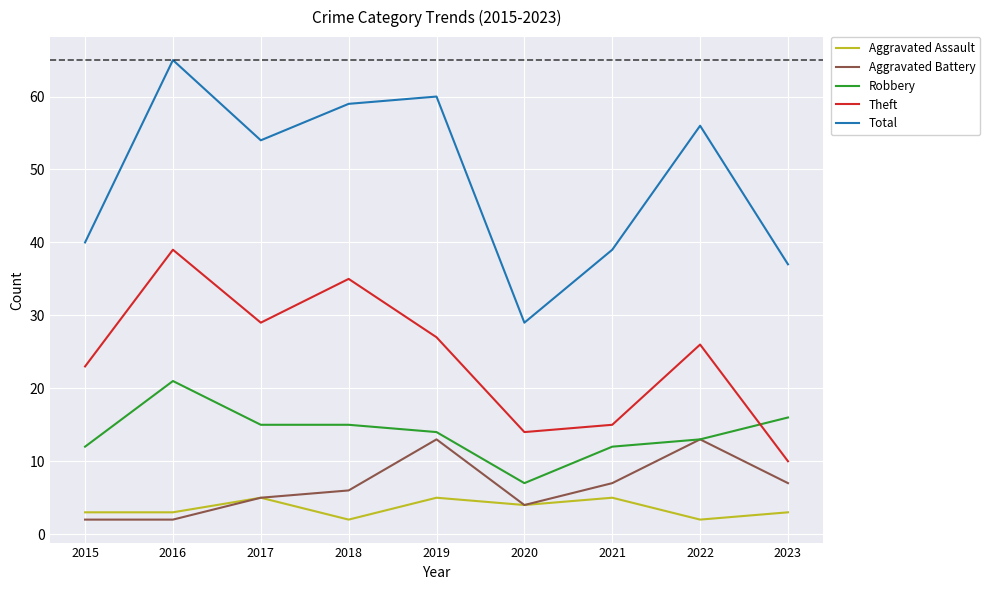

At which category is the sum across all series the highest?

2016